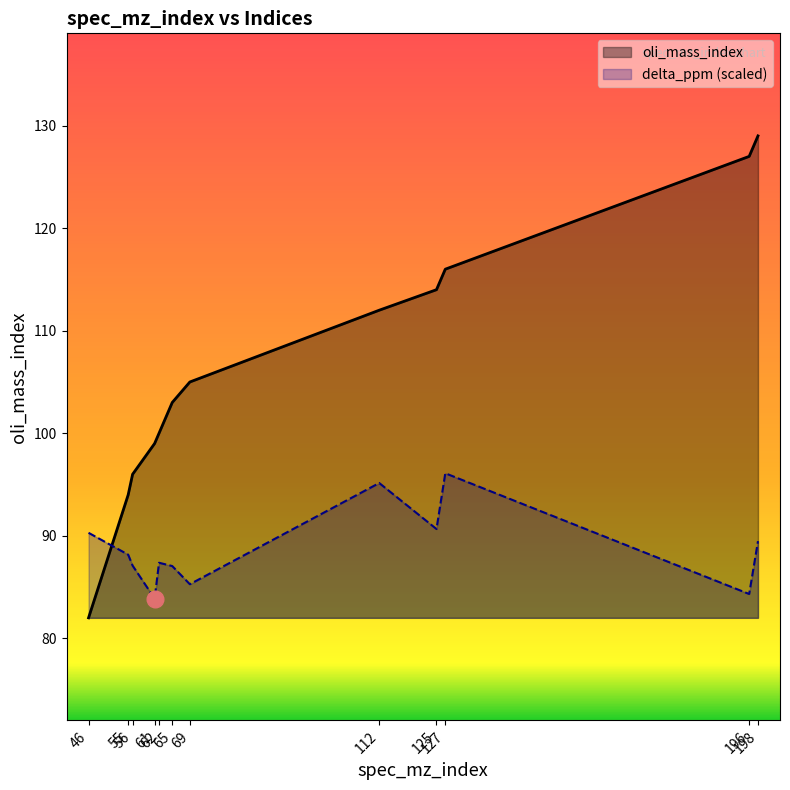

The delta_ppm series shows 85.3 at 69. True or false?

True